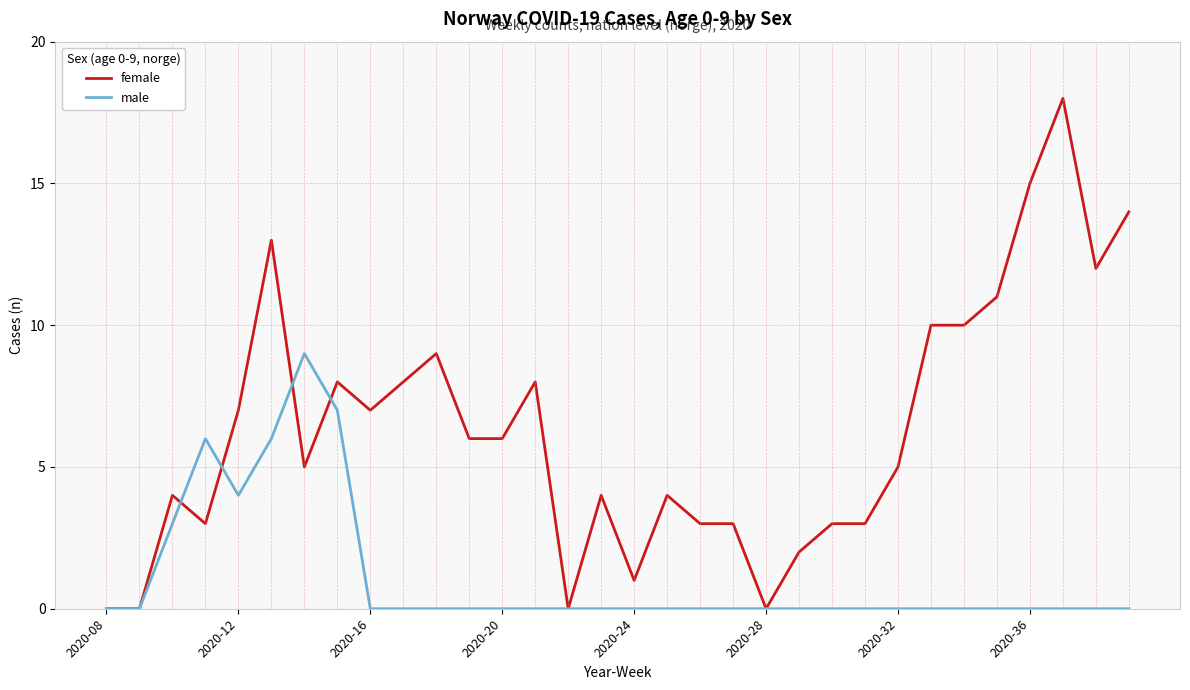

List the series in order of their peak value, highest first.

female, male